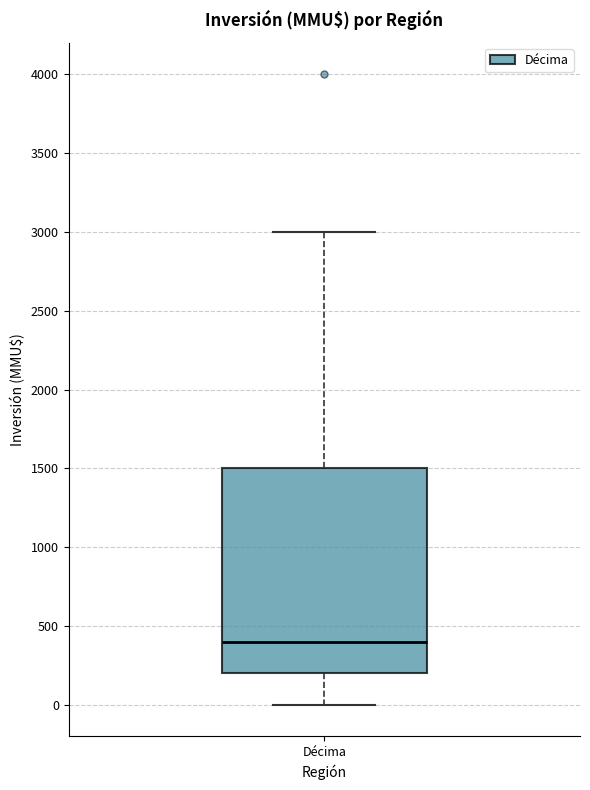

Read this box plot against the y-axis: the position of the median line, the range covered by the box, and the ends of both whiskers. The values are not printed on the chart, so give them approximately, as read against the axis.

median 400, box 200 to 1500, whiskers 0 to 3000